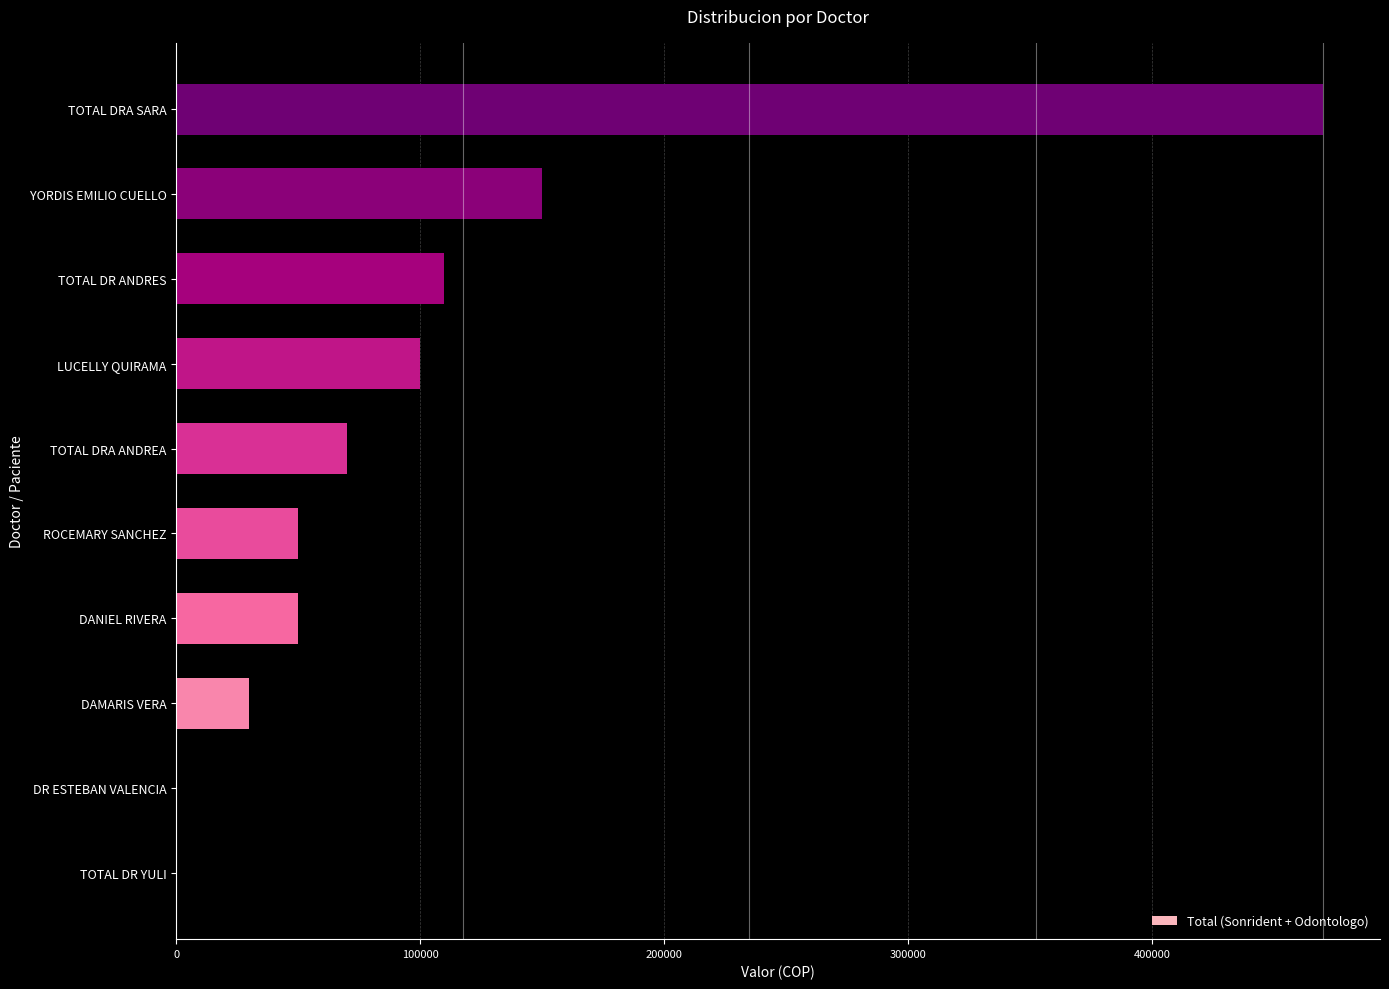

What is the sum of the values at DAMARIS VERA and TOTAL DRA SARA?

500000